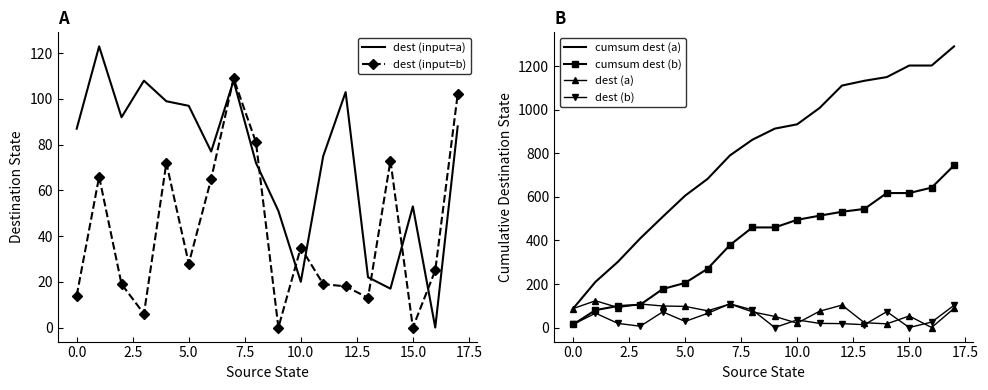

Is it true that dest (a) equals 87 at 0.0?

True